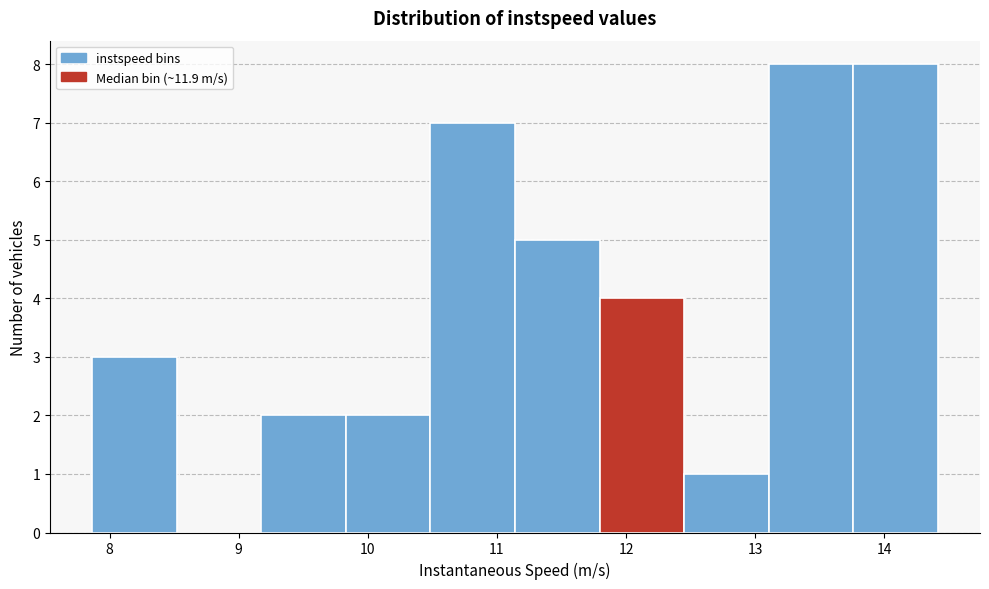

Reading left to right, transcribe this chart: for each bar, give the range it covers on the x-axis and its height. Neither the bar edges nor the heights are printed on the chart, so give them approximately, as read against the axes.

7.9 to 8.5: 3
8.5 to 9.2: 0
9.2 to 9.8: 2
9.8 to 10.5: 2
10.5 to 11.1: 7
11.1 to 11.8: 5
11.8 to 12.4: 4
12.4 to 13.1: 1
13.1 to 13.8: 8
13.8 to 14.4: 8